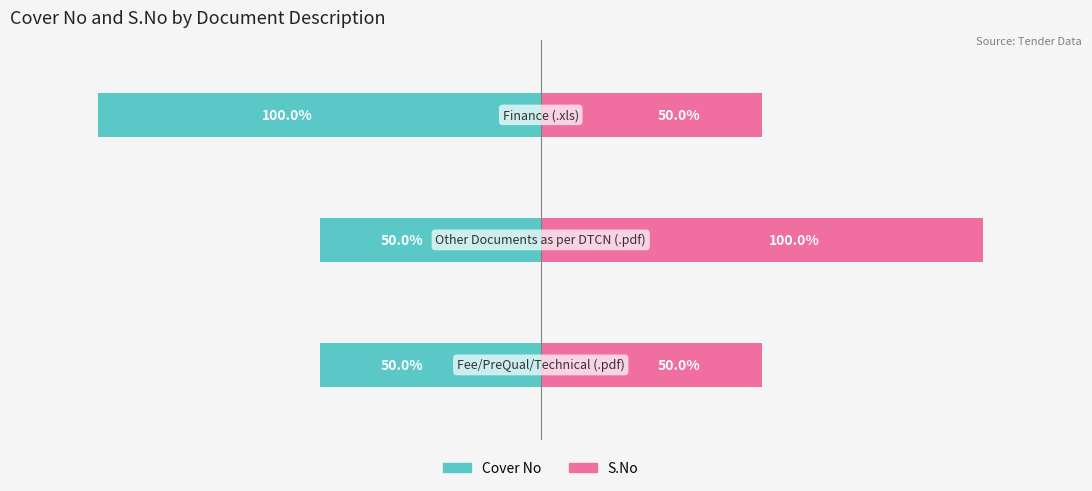

Rank the series by their maximum value, from lowest to highest.

Cover No, S.No